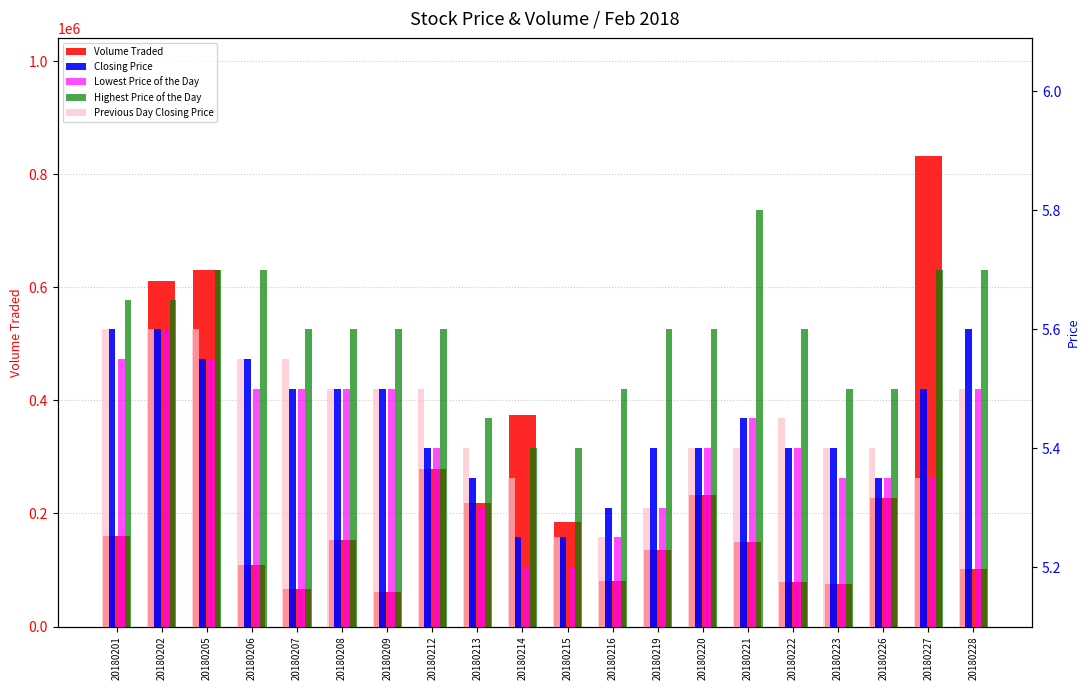

What is the average value of the Lowest Price of the Day series?

5.4